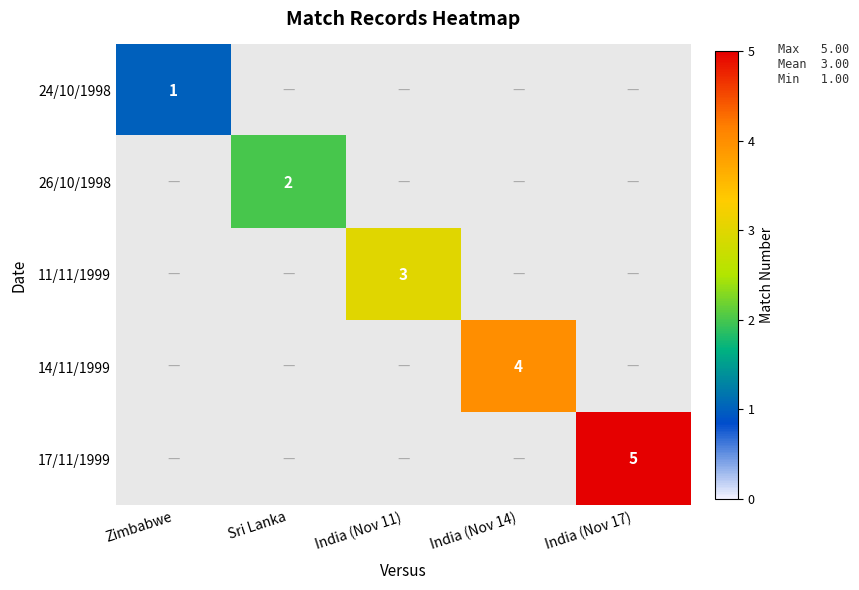

Between India (Nov 14) and India (Nov 17), which series saw the biggest shift?

17/11/1999